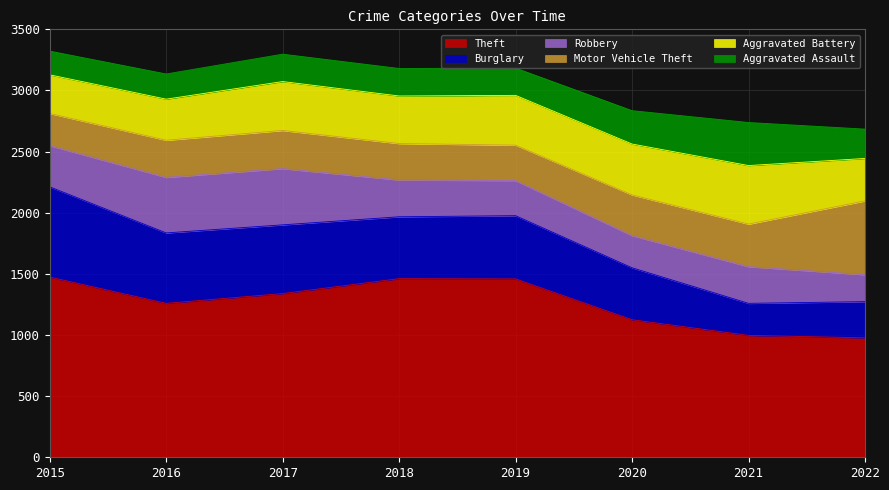

At 2018, list the series in order from largest to smallest.

Theft, Burglary, Aggravated Battery, Robbery, Motor Vehicle Theft, Aggravated Assault